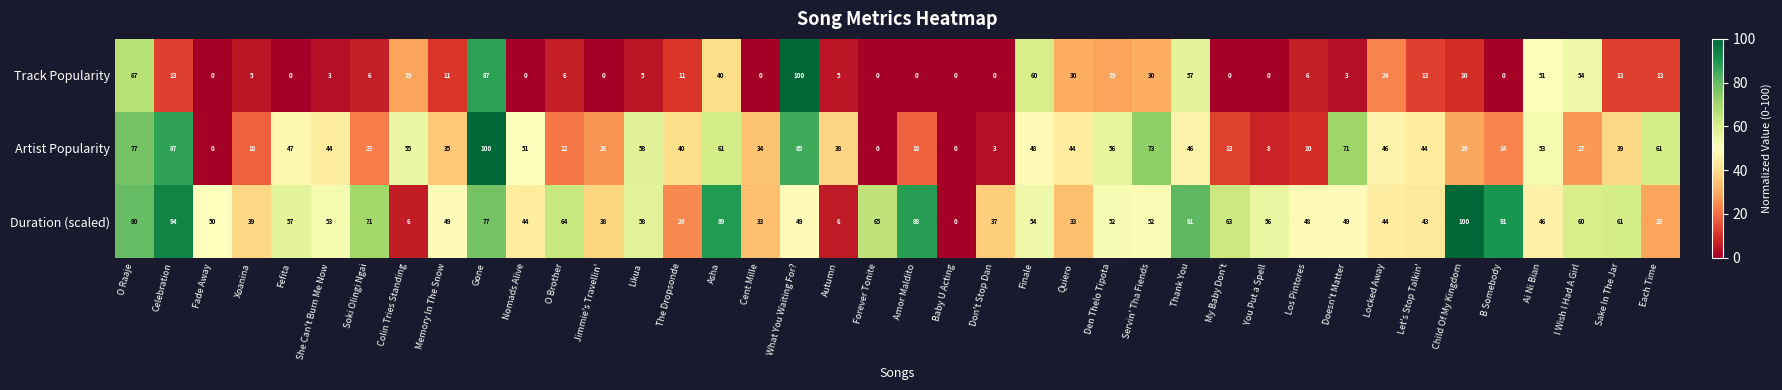

Which series changed the most between Nomads Alive and I Wish I Had A Girl?

Track Popularity